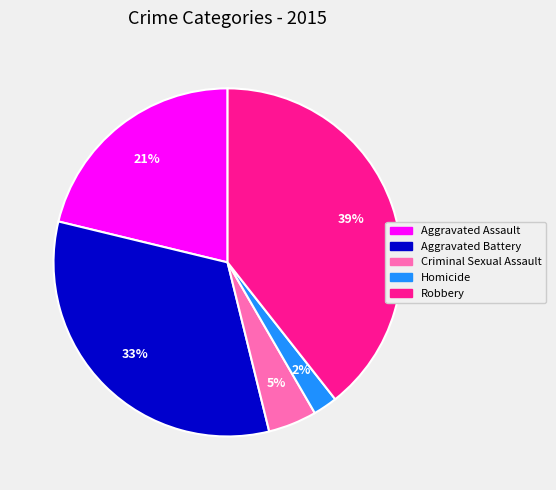

Does Homicide account for over 50% of the chart?

No